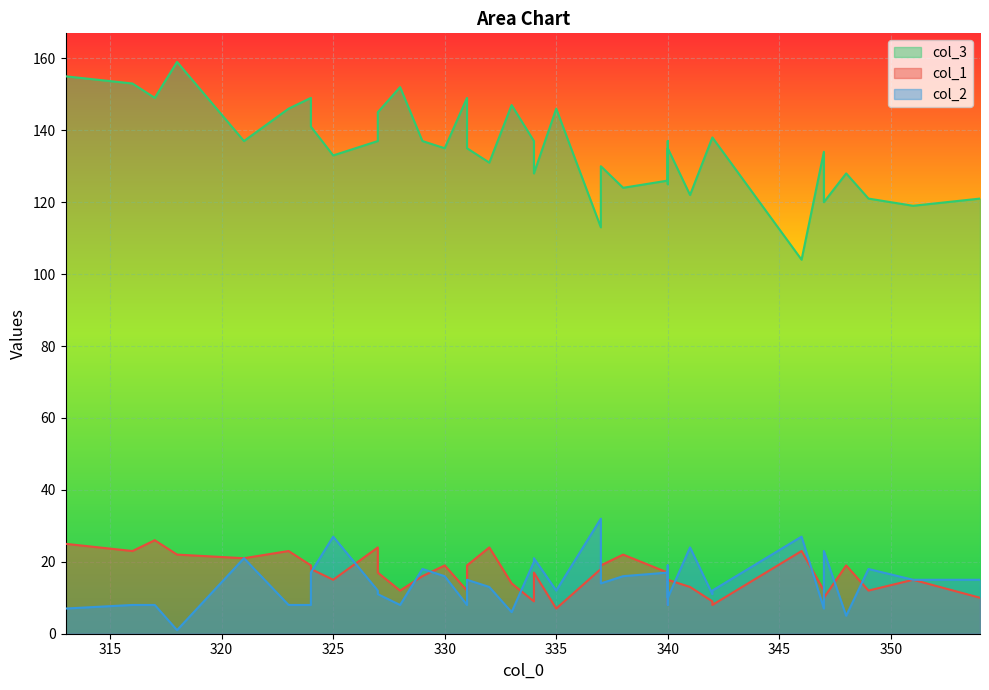

At which label does col_2 reach its peak?

337